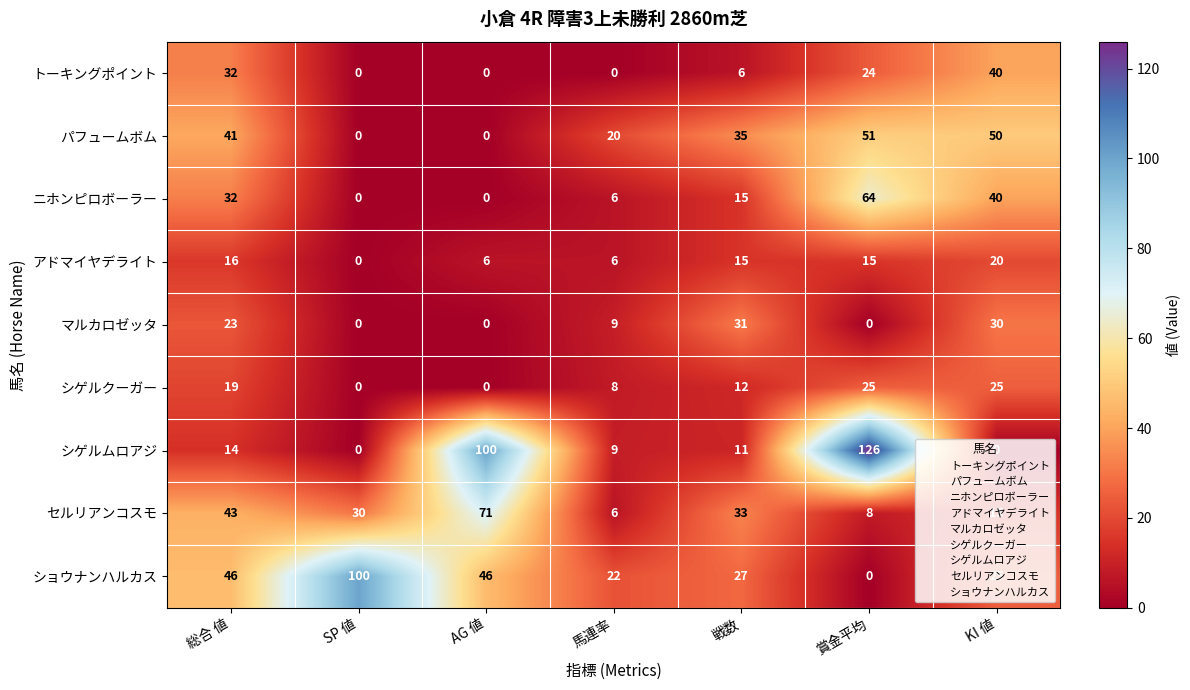

List the series in order of their peak value, highest first.

シゲルムロアジ, ショウナンハルカス, セルリアンコスモ, ニホンピロボーラー, パフュームボム, トーキングポイント, マルカロゼッタ, シゲルクーガー, アドマイヤデライト